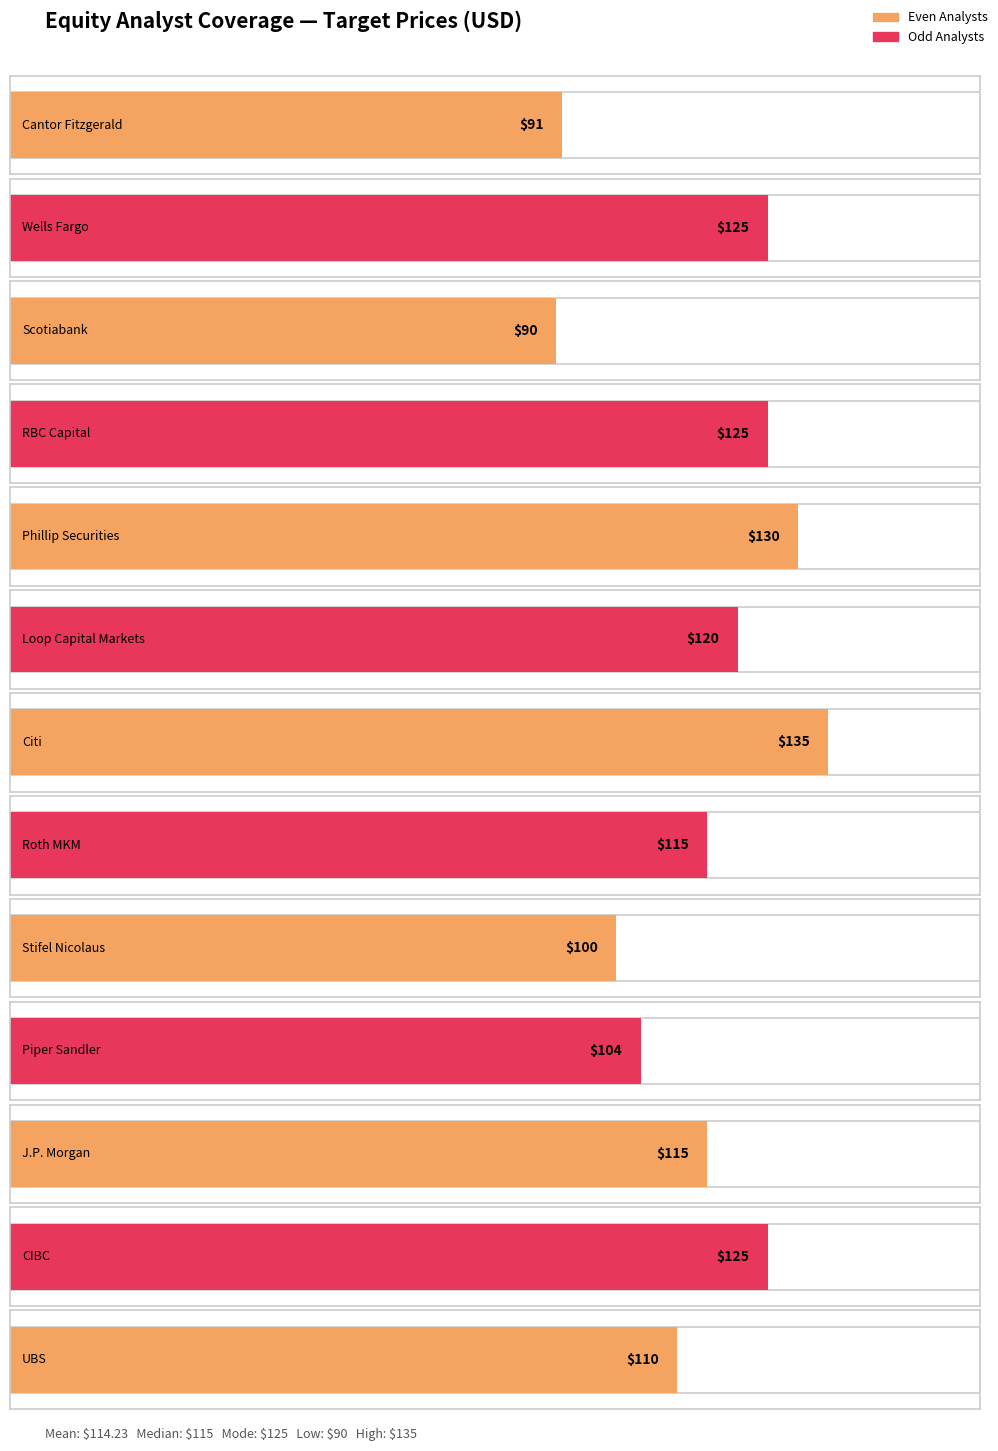

What is the smallest value displayed?

90